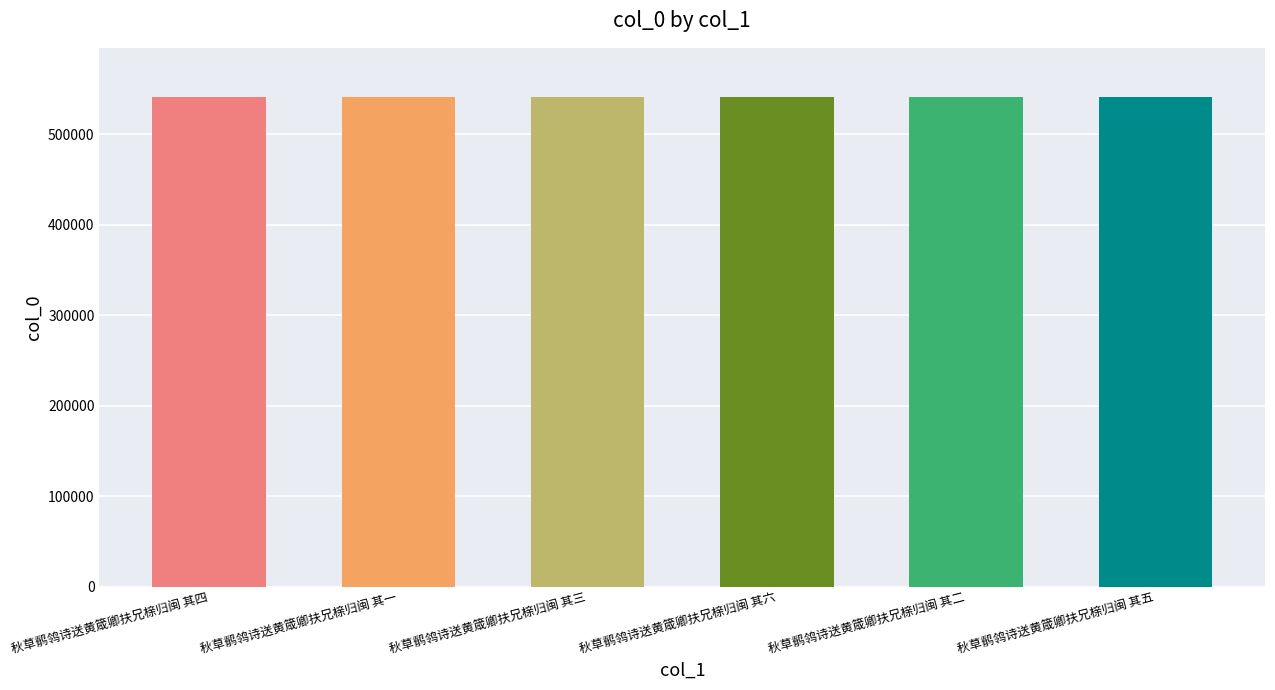

The value at 秋草鹡鸰诗送黄箴卿扶兄榇归闽 其一 is 541213. True or false?

True